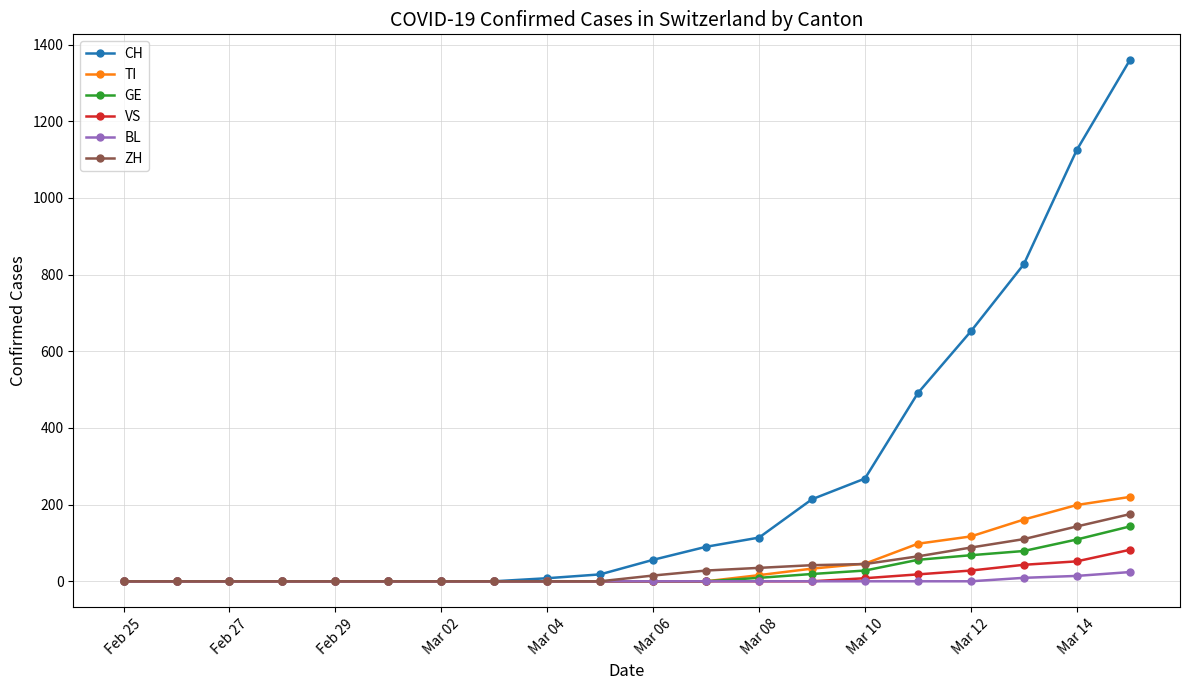

How many distinct data groups are displayed?

6